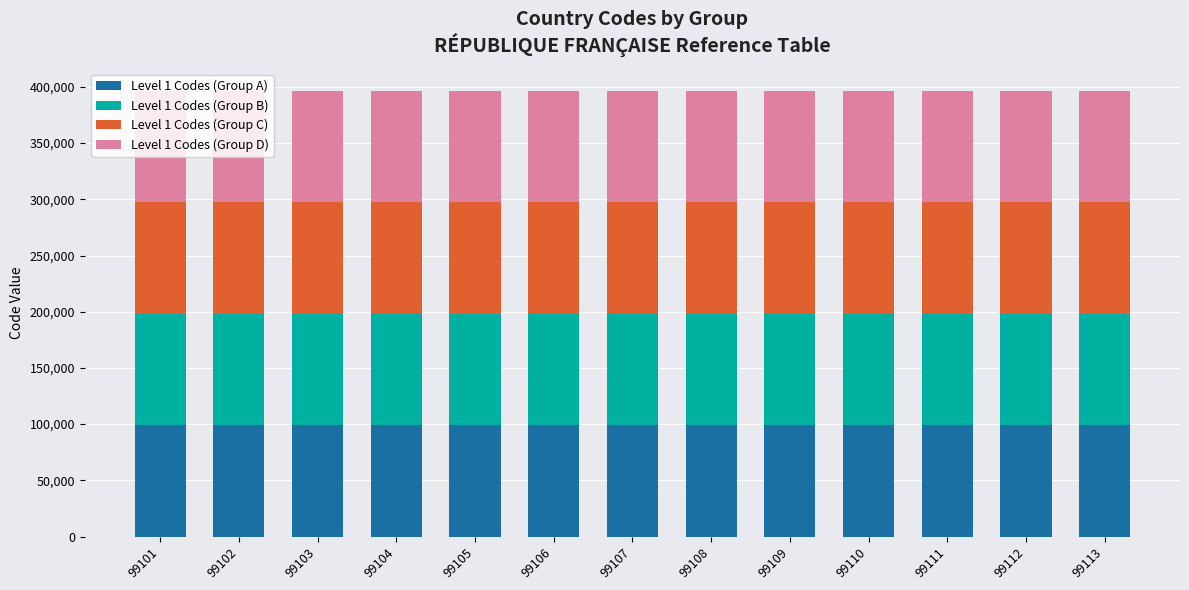

The value of Level 1 Codes (Group A) at 99108 is 99108. True or false?

True